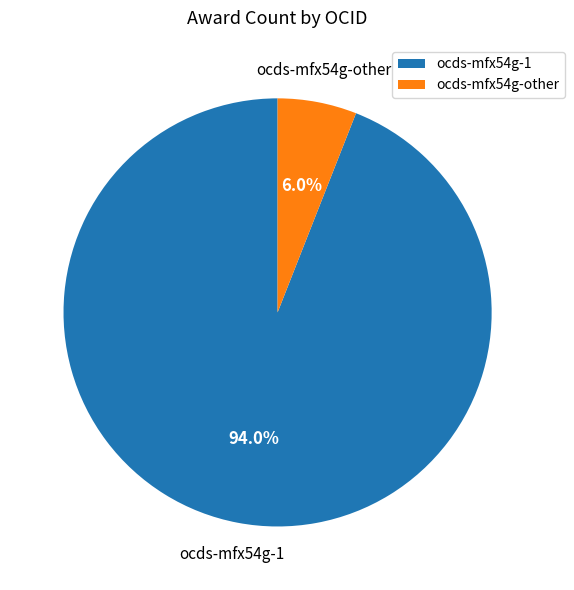

Is the sum of ocds-mfx54g-1 and ocds-mfx54g-other greater than half?

Yes